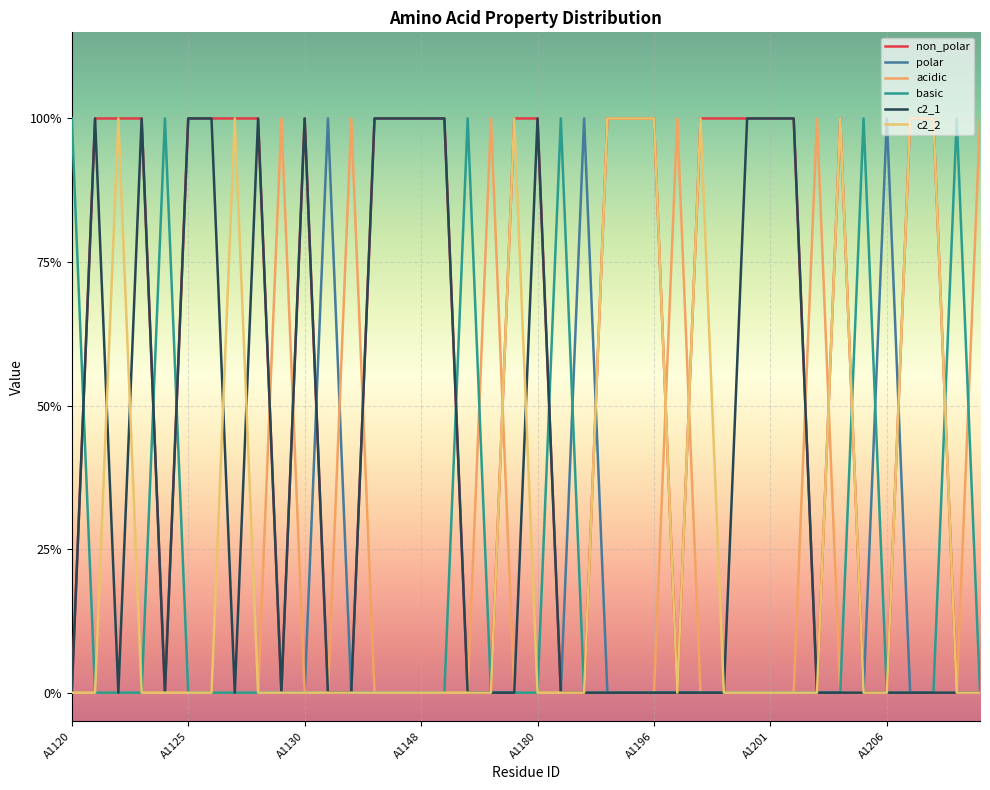

Reading right to left, list all the values displayed in this chart.

non_polar: 0	0	1	1	0	0	1	0	1	1	1	1	1	0	1	1	1	0	0	1	1	0	0	1	1	1	1	0	0	1	0	1	1	1	1	0	1	1	1	0
polar: 0	0	0	0	1	0	0	0	0	0	0	0	0	0	0	0	0	1	0	0	0	0	0	0	0	0	0	0	1	0	0	0	0	0	0	0	0	0	0	0
acidic: 1	0	0	0	0	0	0	1	0	0	0	0	0	1	0	0	0	0	0	0	0	1	0	0	0	0	0	1	0	0	1	0	0	0	0	0	0	0	0	0
basic: 0	1	0	0	0	1	0	0	0	0	0	0	0	0	0	0	0	0	1	0	0	0	1	0	0	0	0	0	0	0	0	0	0	0	0	1	0	0	0	1
c2_1: 0	0	0	0	0	0	0	0	1	1	1	0	0	0	0	0	0	0	0	1	0	0	0	1	1	1	1	0	0	1	0	1	0	1	1	0	1	0	1	0
c2_2: 0	0	1	1	0	0	1	0	0	0	0	0	1	0	1	1	1	0	0	0	1	0	0	0	0	0	0	0	0	0	0	0	1	0	0	0	0	1	0	0